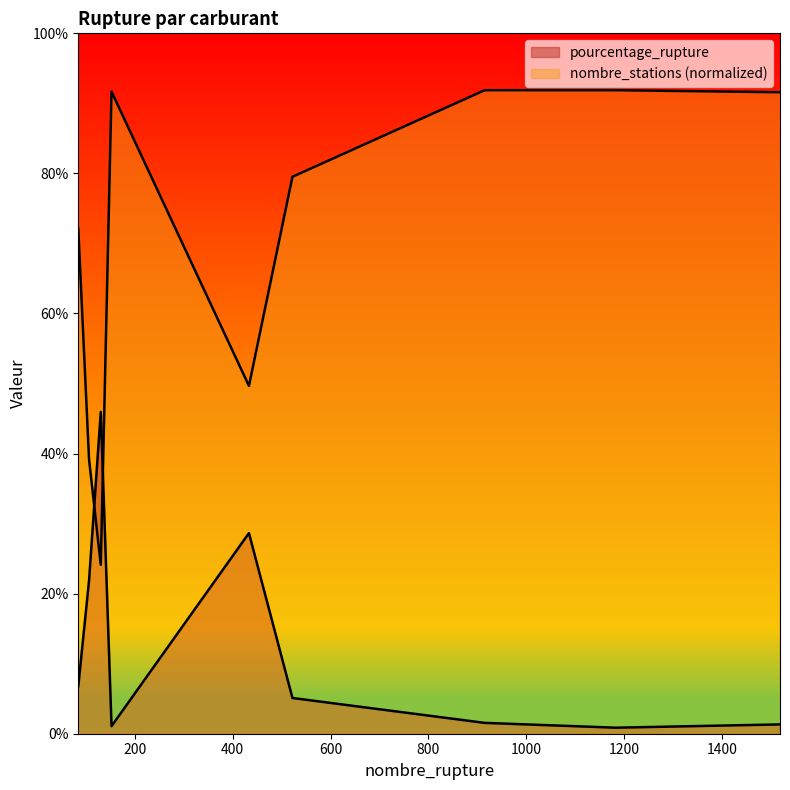

Reading left to right, list all the values displayed in this chart.

pourcentage_rupture: 84=6.8	106=21.9	130=45.9	152=1.1	433=28.6	522=5.1	915=1.6	1183=0.9	1519=1.3
nombre_stations: 84=72.1	106=39.2	130=24.1	152=91.7	433=49.7	522=79.5	915=91.9	1183=91.9	1519=91.6